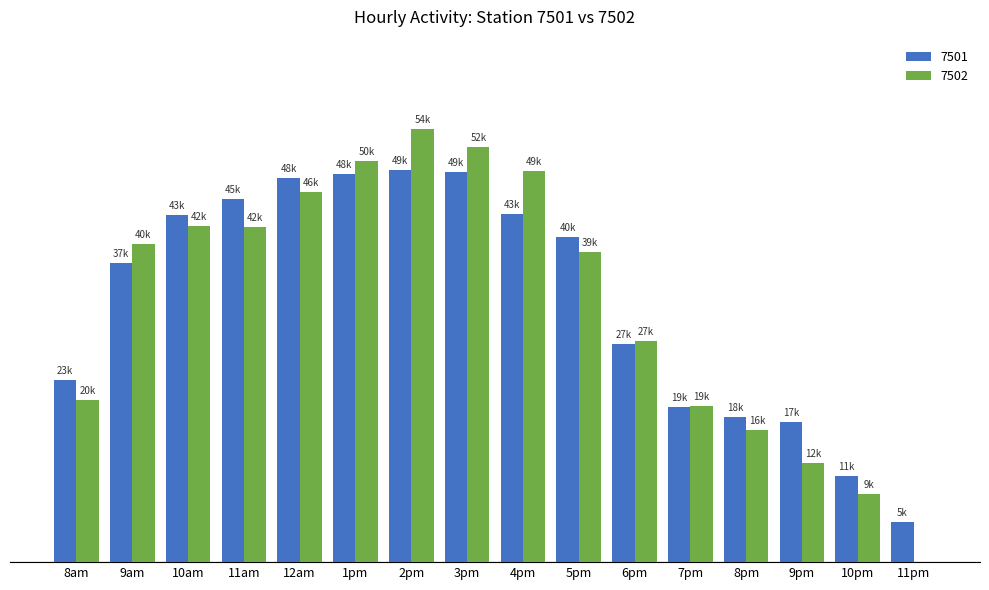

Which series has the widest spread of values?

7502